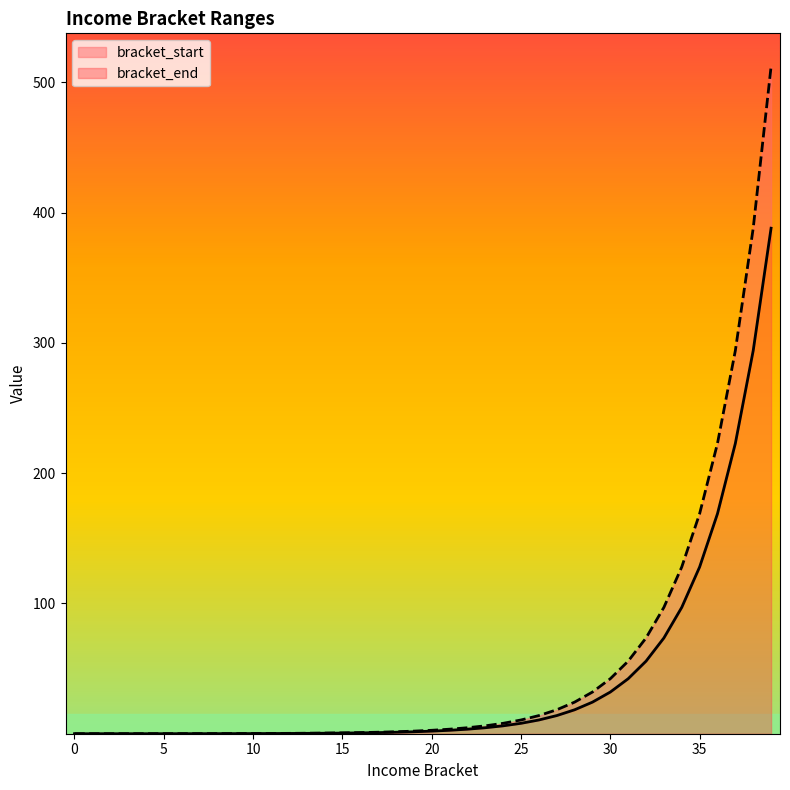

Reading right to left, transcribe all the data shown in this chart.

bracket_start: 39=512.0	38=388.0	37=294.1	36=222.9	35=168.9	34=128.0	33=97.0	32=73.5	31=55.7	30=42.2	29=32.0	28=24.3	27=18.4	26=13.9	25=10.6	24=8.0	23=6.1	22=4.6	21=3.5	20=2.6	19=2.0	18=1.5	17=1.1	16=0.9	15=0.7	14=0.5	13=0.4	12=0.3	11=0.2	10=0.2	9=0.1	8=0.1	7=0.1	6=0.1	5=0.0	4=0.0	3=0.0	2=0.0	1=0.0	0=0.0
bracket_end: 39=388.0	38=294.1	37=222.9	36=168.9	35=128.0	34=97.0	33=73.5	32=55.7	31=42.2	30=32.0	29=24.3	28=18.4	27=13.9	26=10.6	25=8.0	24=6.1	23=4.6	22=3.5	21=2.6	20=2.0	19=1.5	18=1.1	17=0.9	16=0.7	15=0.5	14=0.4	13=0.3	12=0.2	11=0.2	10=0.1	9=0.1	8=0.1	7=0.1	6=0.0	5=0.0	4=0.0	3=0.0	2=0.0	1=0.0	0=0.0